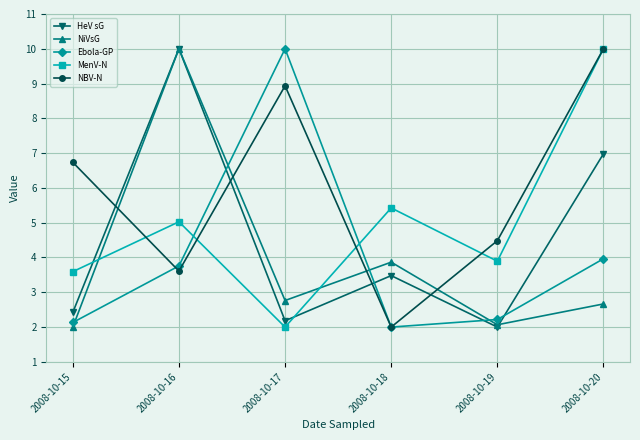

What is the sum of the NiVsG values at 2008-10-16 and 2008-10-20?

12.7